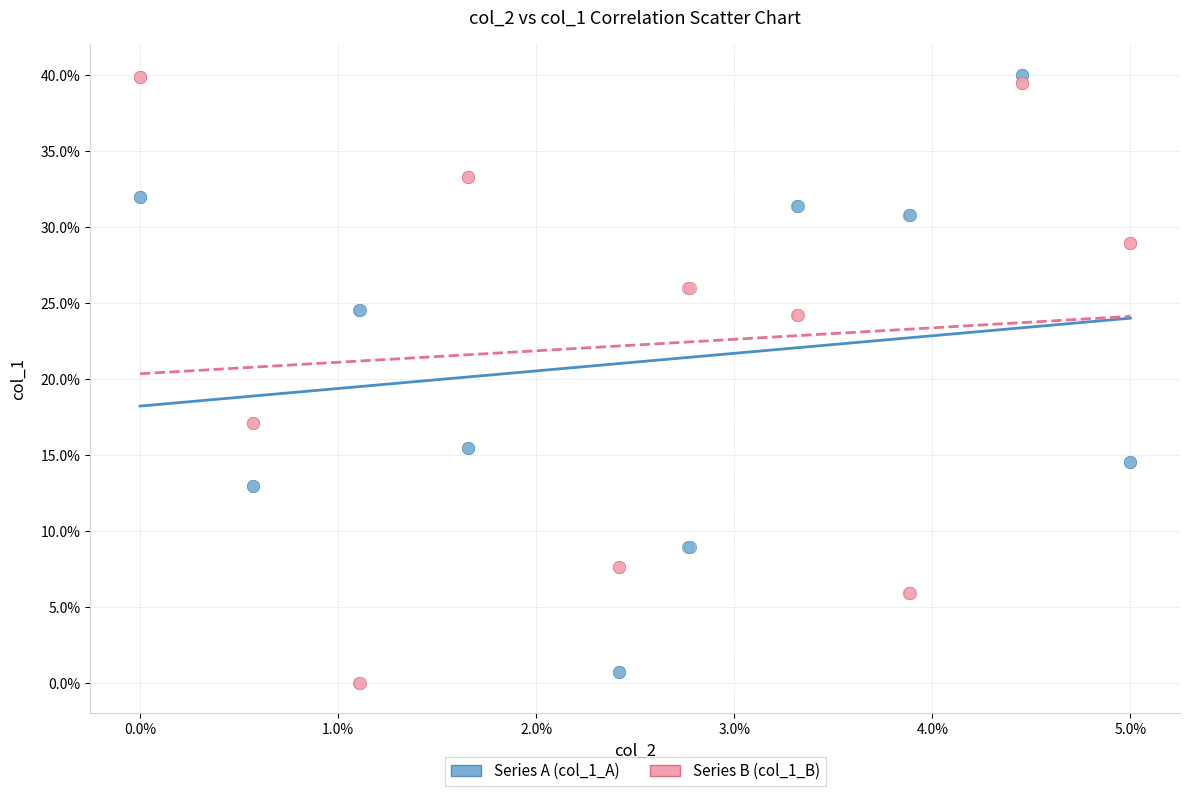

Which series reaches the minimum Y coordinate?

Series B (col_1_B)